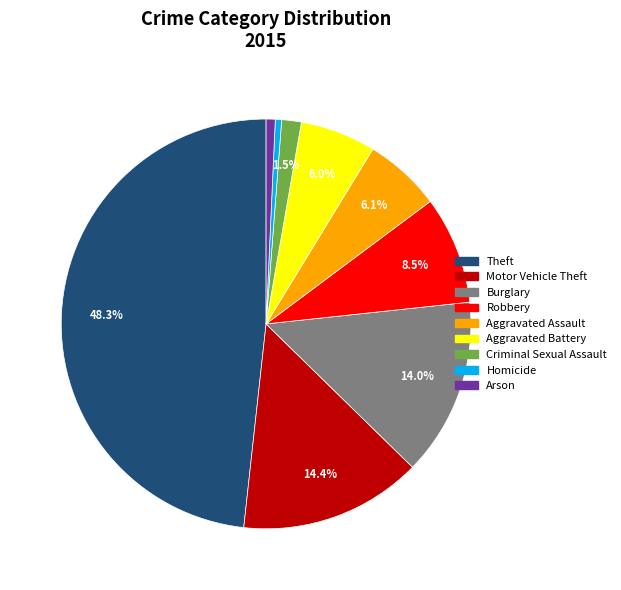

Does Robbery account for over 50% of the chart?

No